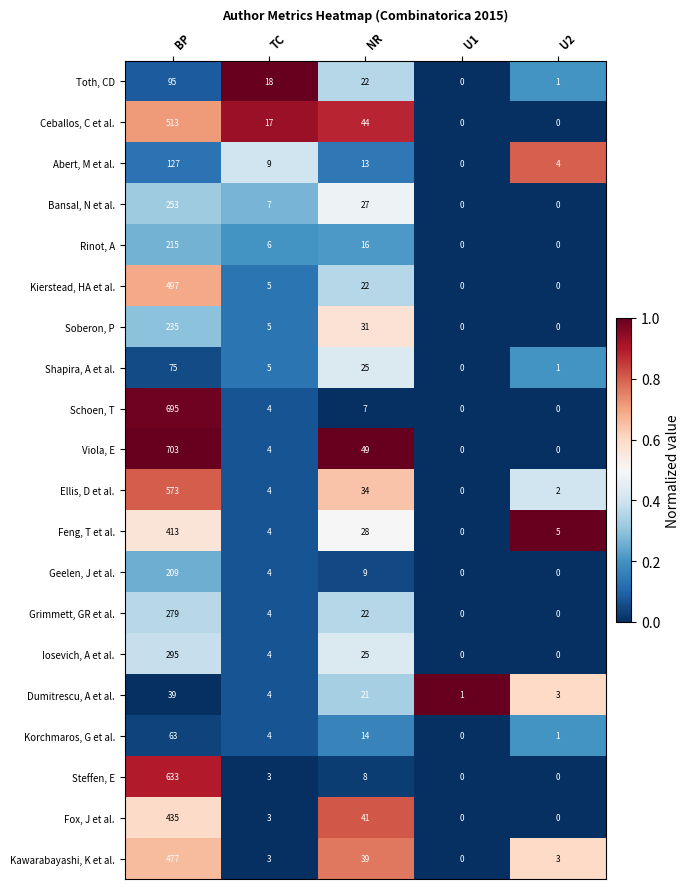

What is the difference between the maximum and minimum values in the Fox, J et al. series?

435